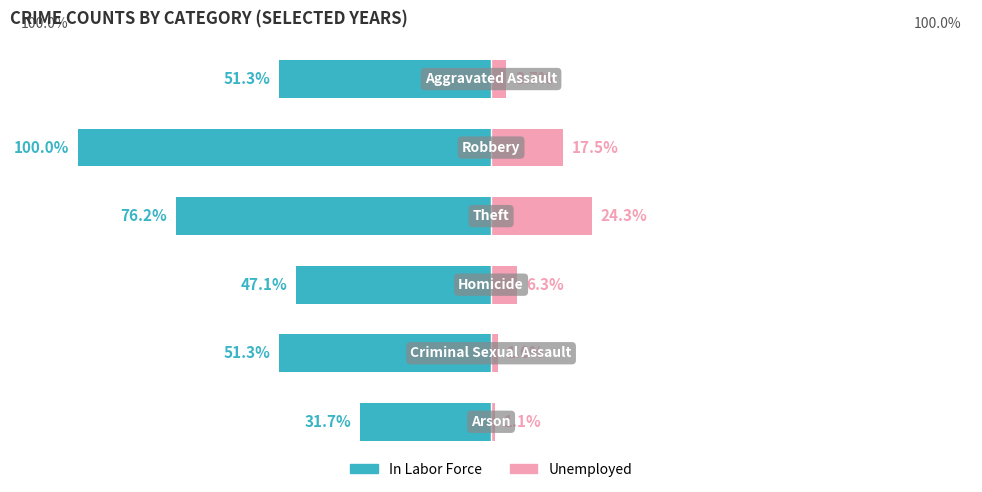

True or false: Unemployed has a value of 1 at 0.

False